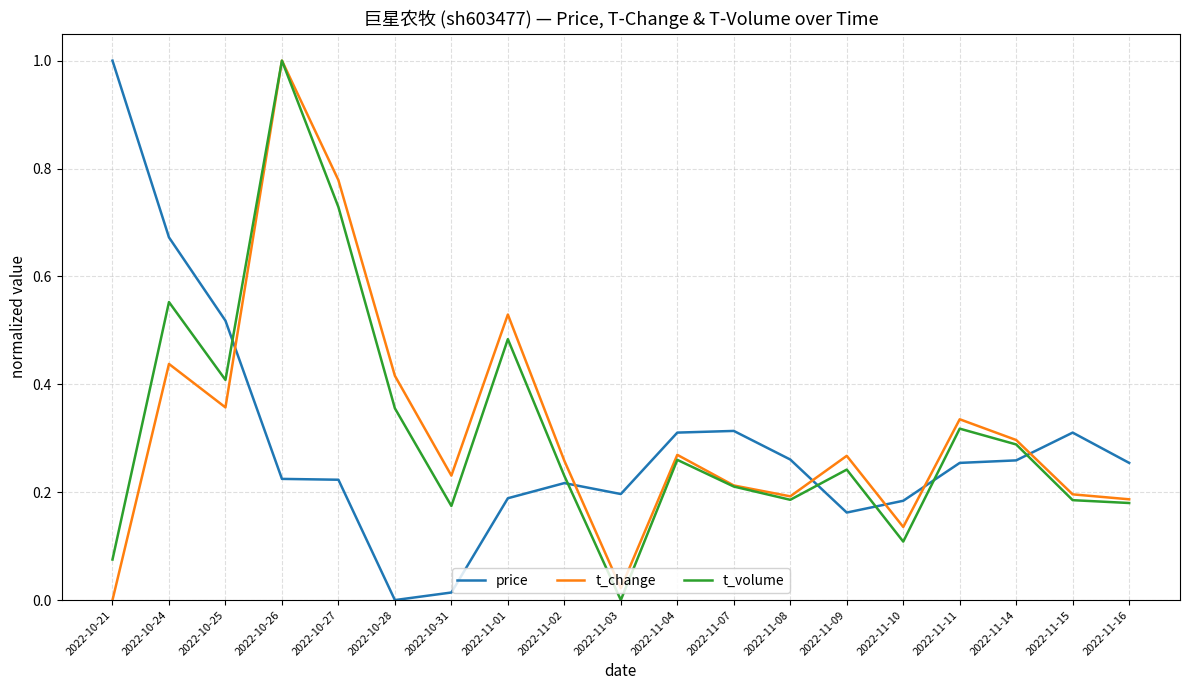

At which label does t_change reach its peak?

2022-10-26